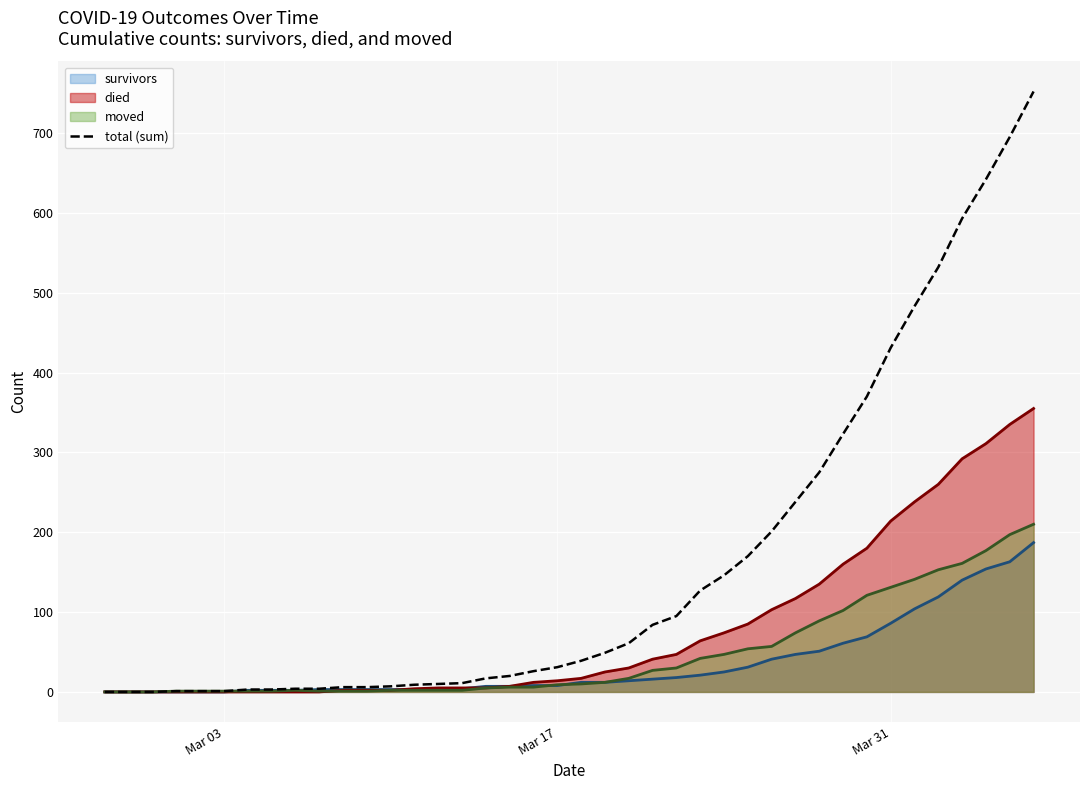

Which series has the largest range (max minus min)?

total (sum)